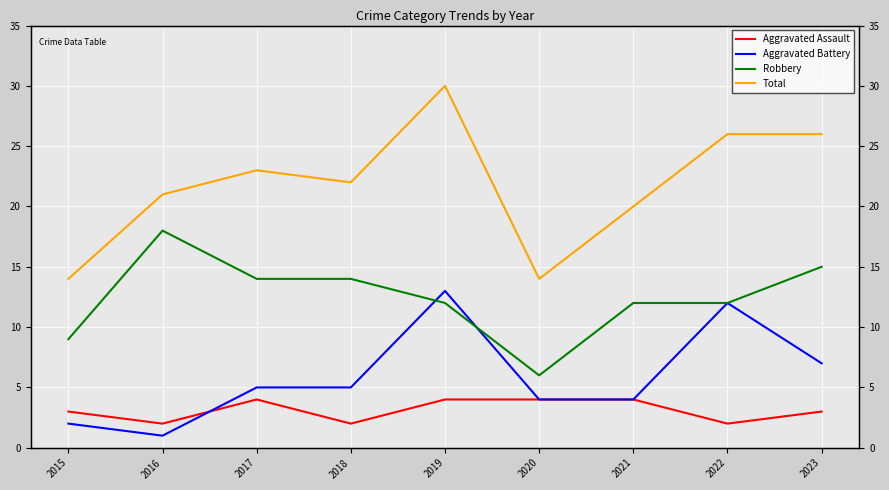

How many values in the Robbery series exceed 12?

4